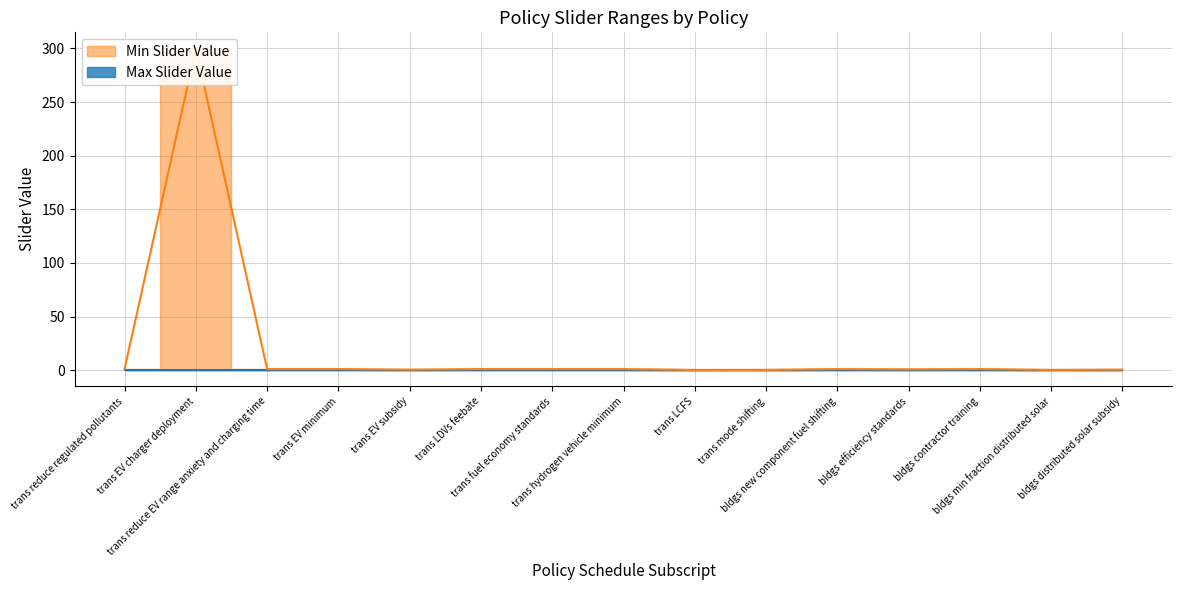

At which label does the data first exceed 1?

trans EV charger deployment